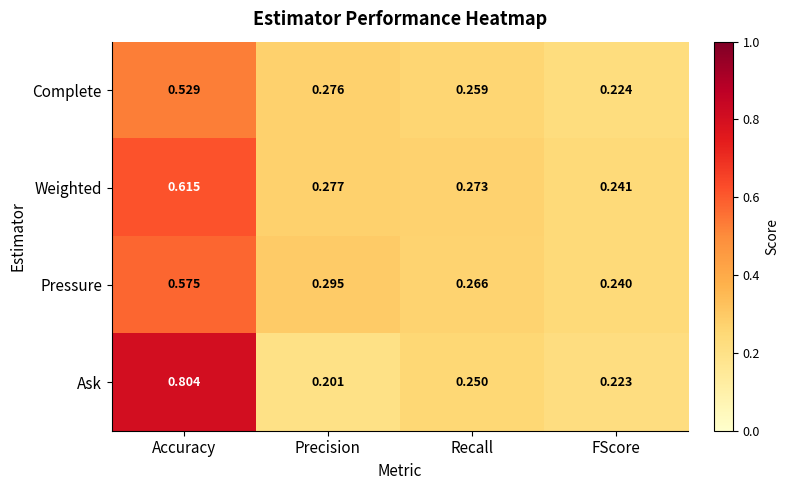

Which series has the largest range (max minus min)?

Ask